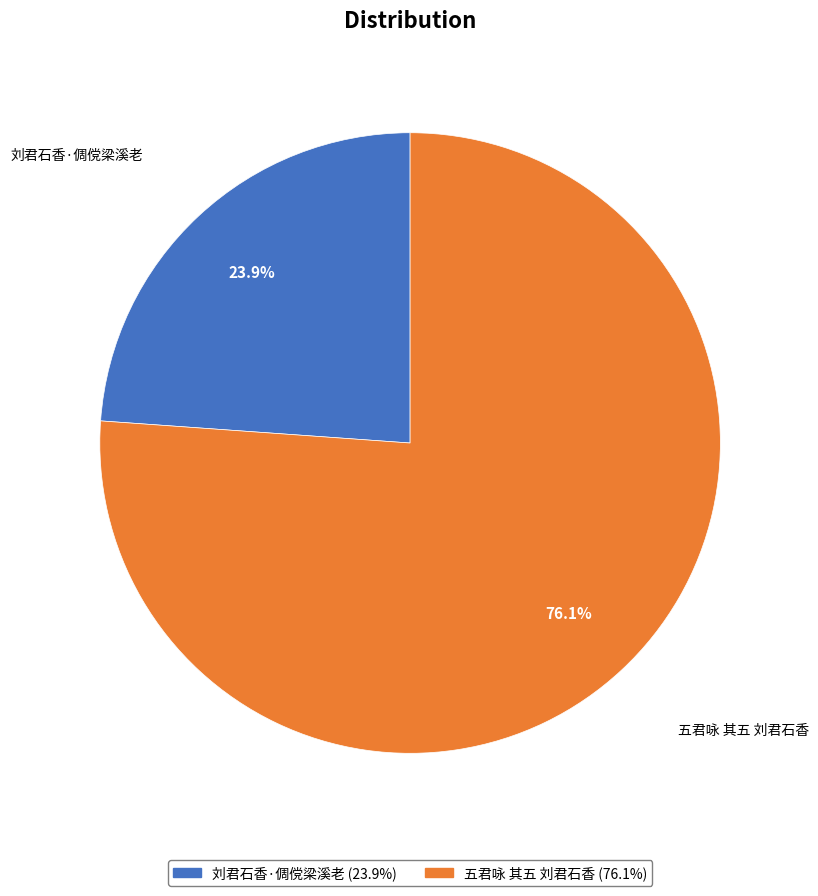

The 五君咏 其五 刘君石香 slice represents 89% of the pie. True or false?

False